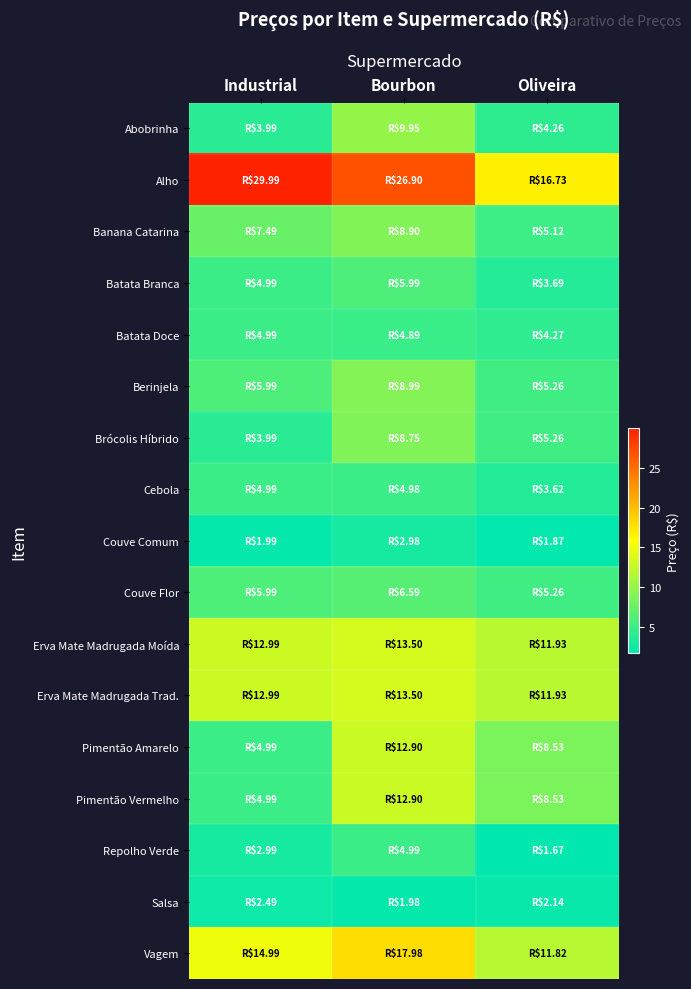

What is the total value across all series at Industrial?

130.8